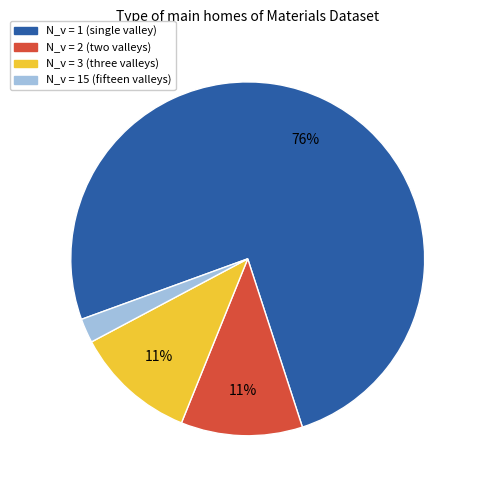

To the nearest percent, what is the average slice percentage?

25%